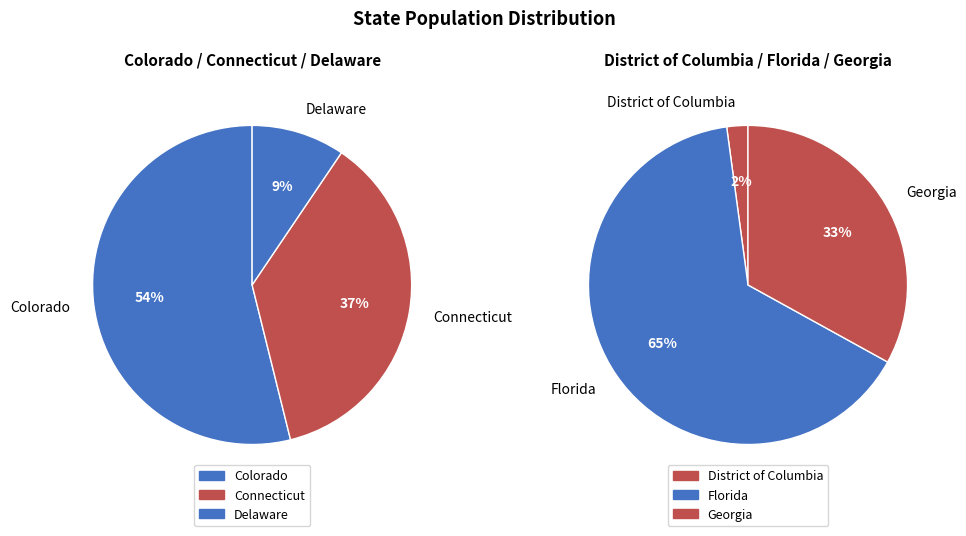

Which slice is the smallest?

District of Columbia